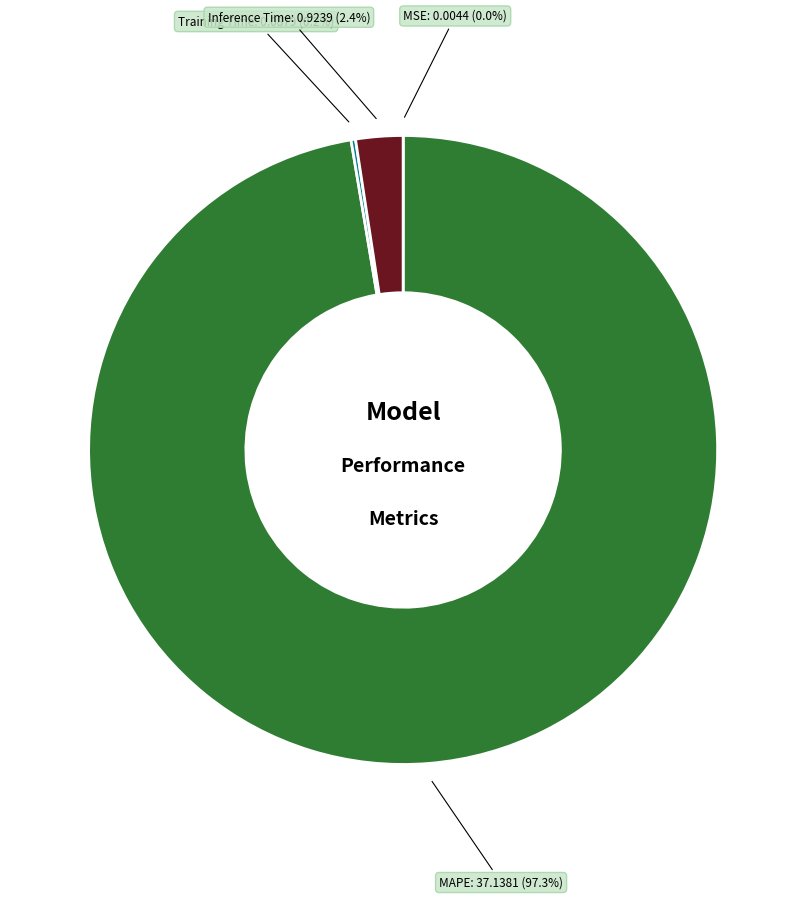

Does any single category account for the majority?

Yes